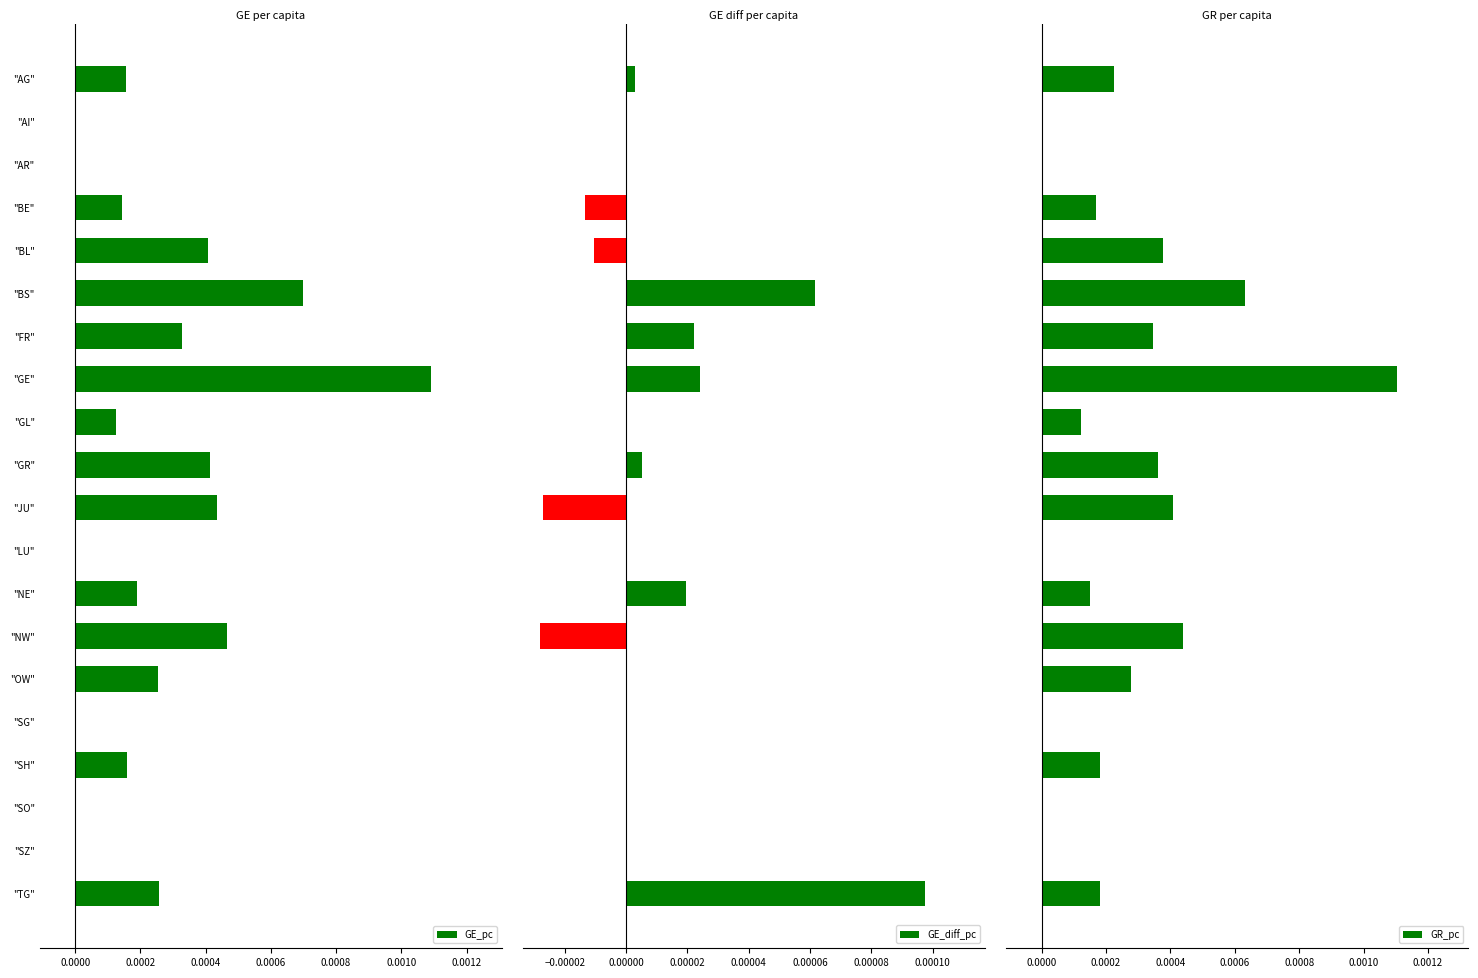

How many distinct data groups are displayed?

3